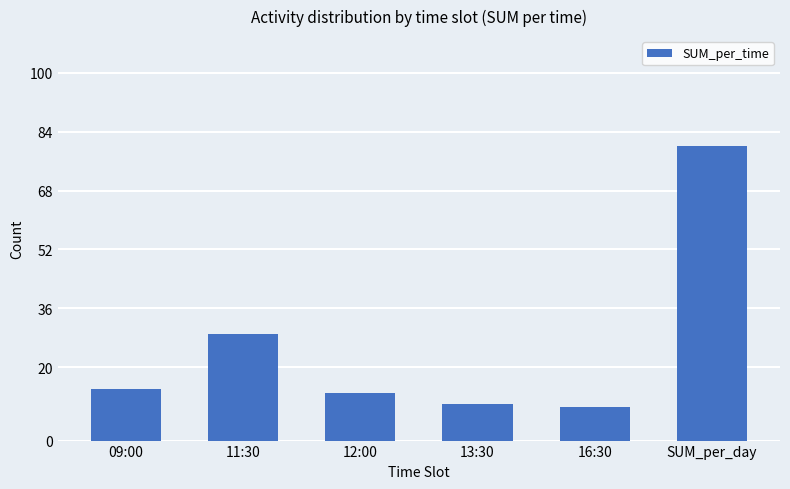

What is the difference between the values at 11:30 and 09:00?

15